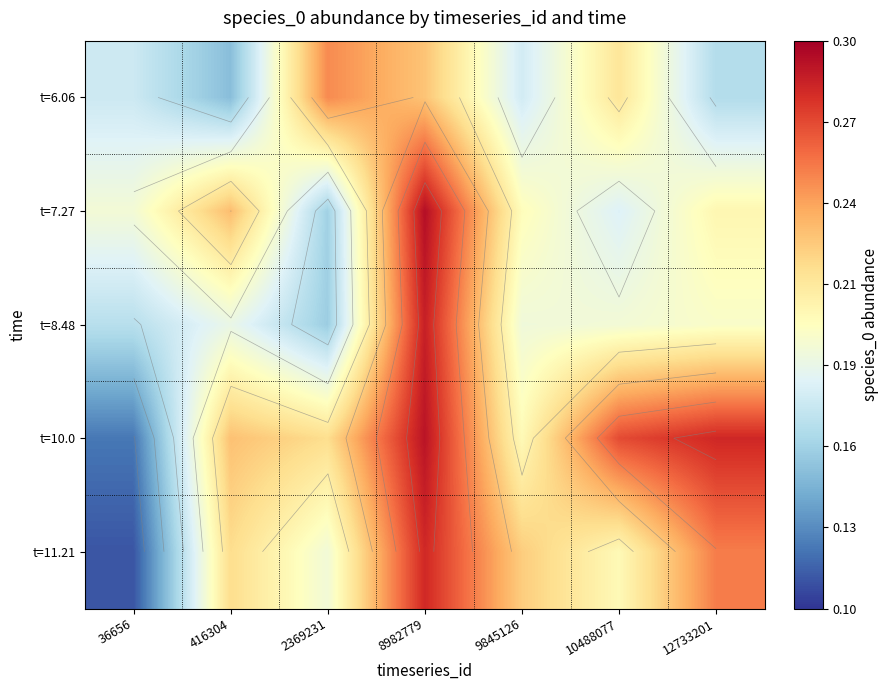

What is the spread (max minus min) of values at 10488077?

0.1